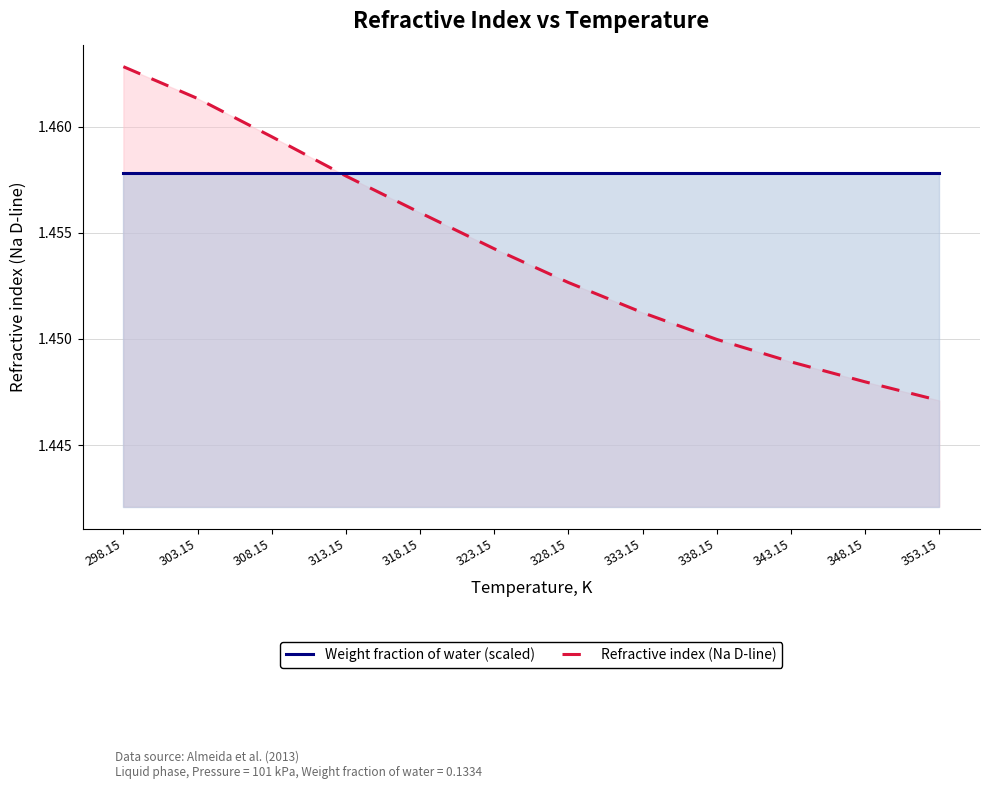

What is the average value of the Refractive index (Na D-line) series?

1.5